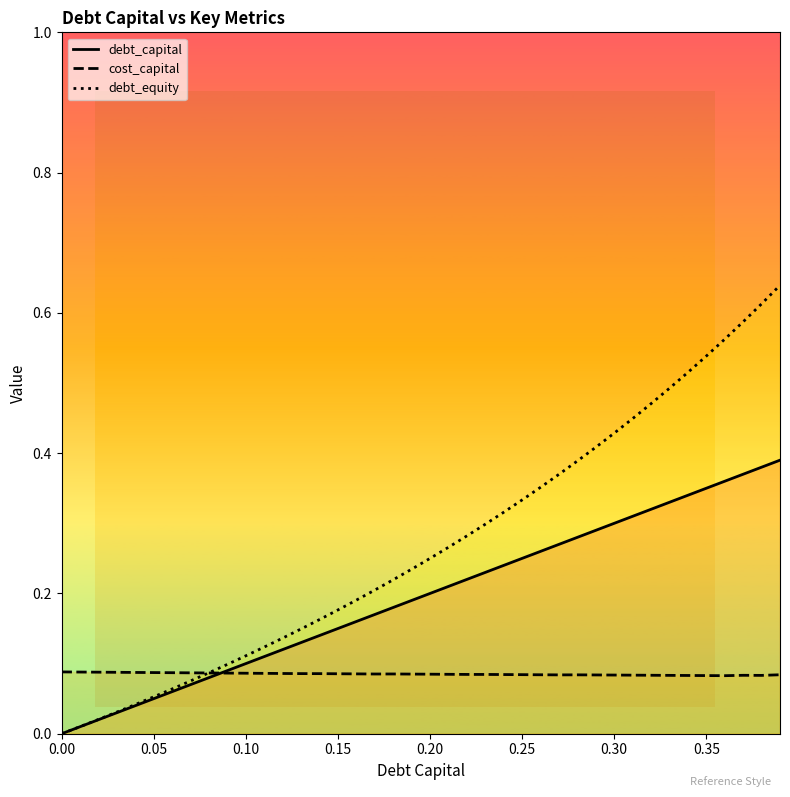

What is the difference between the debt_capital values at 11 and 25?

0.1